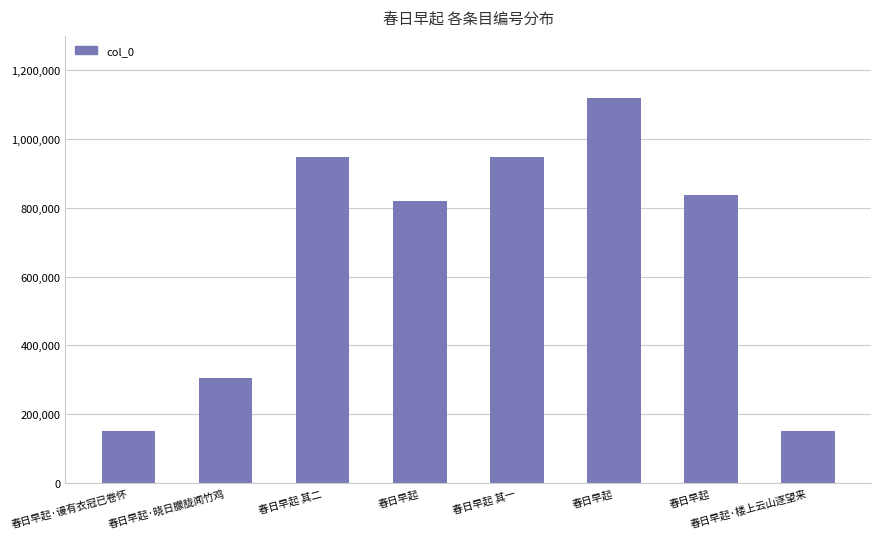

What is the average value?

660241